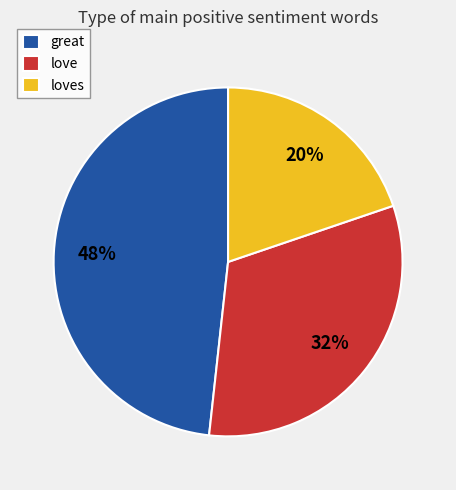

Between loves and love, which is larger?

love